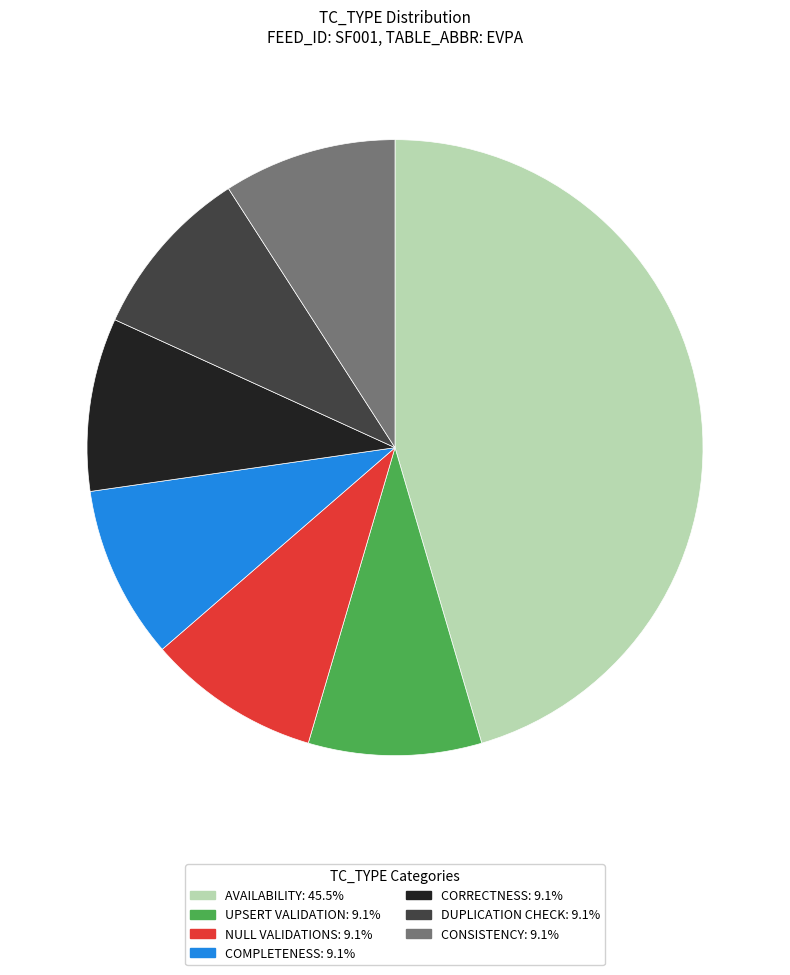

Do DUPLICATION CHECK and NULL VALIDATIONS together represent more than half of the pie?

No